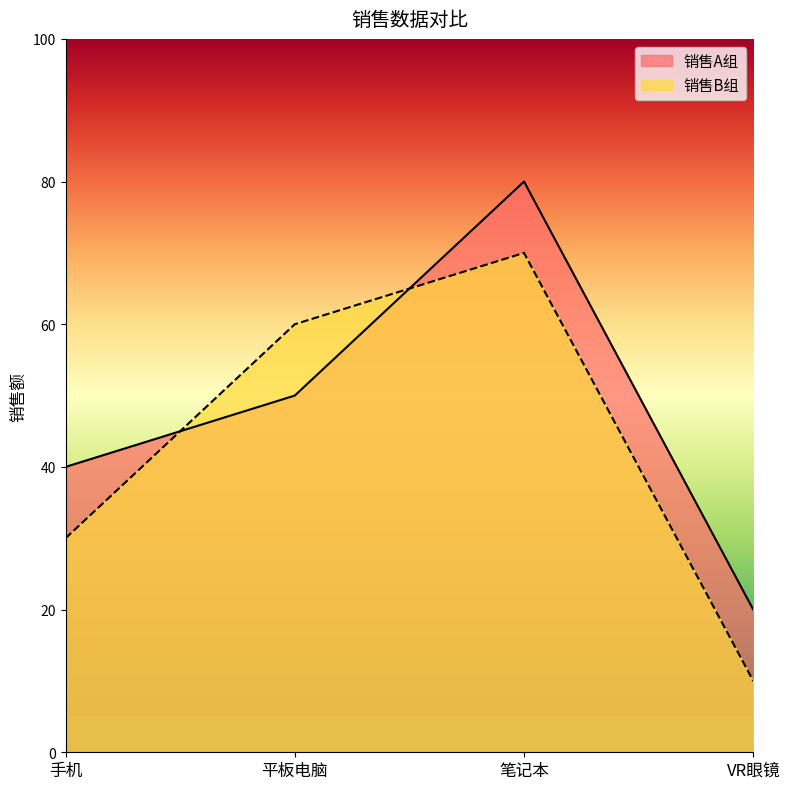

At how many categories does at least one series exceed 39?

3